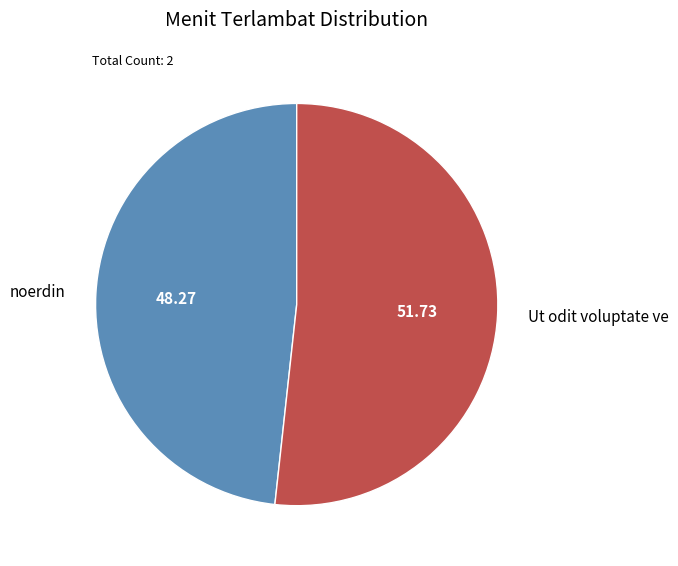

Combined, do Ut odit voluptate ve and noerdin account for over 50%?

Yes